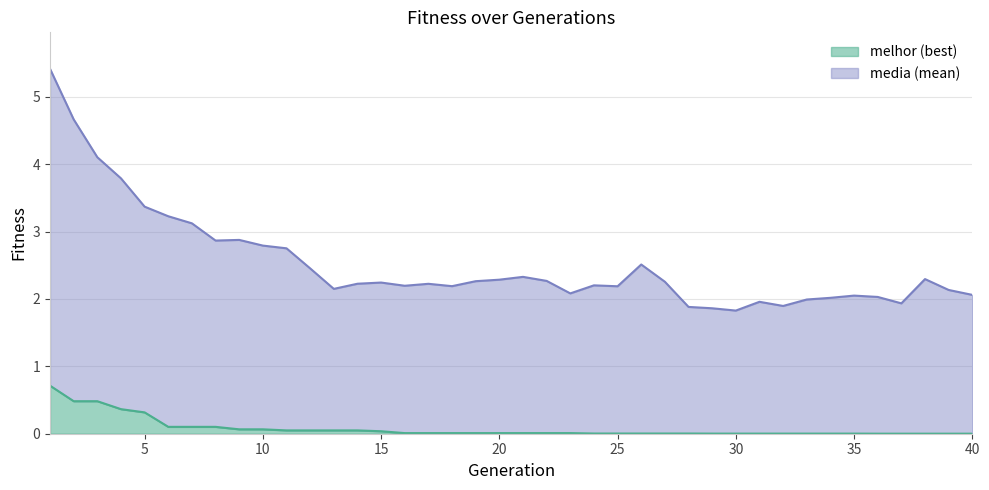

At which label is melhor closest to 0?

36